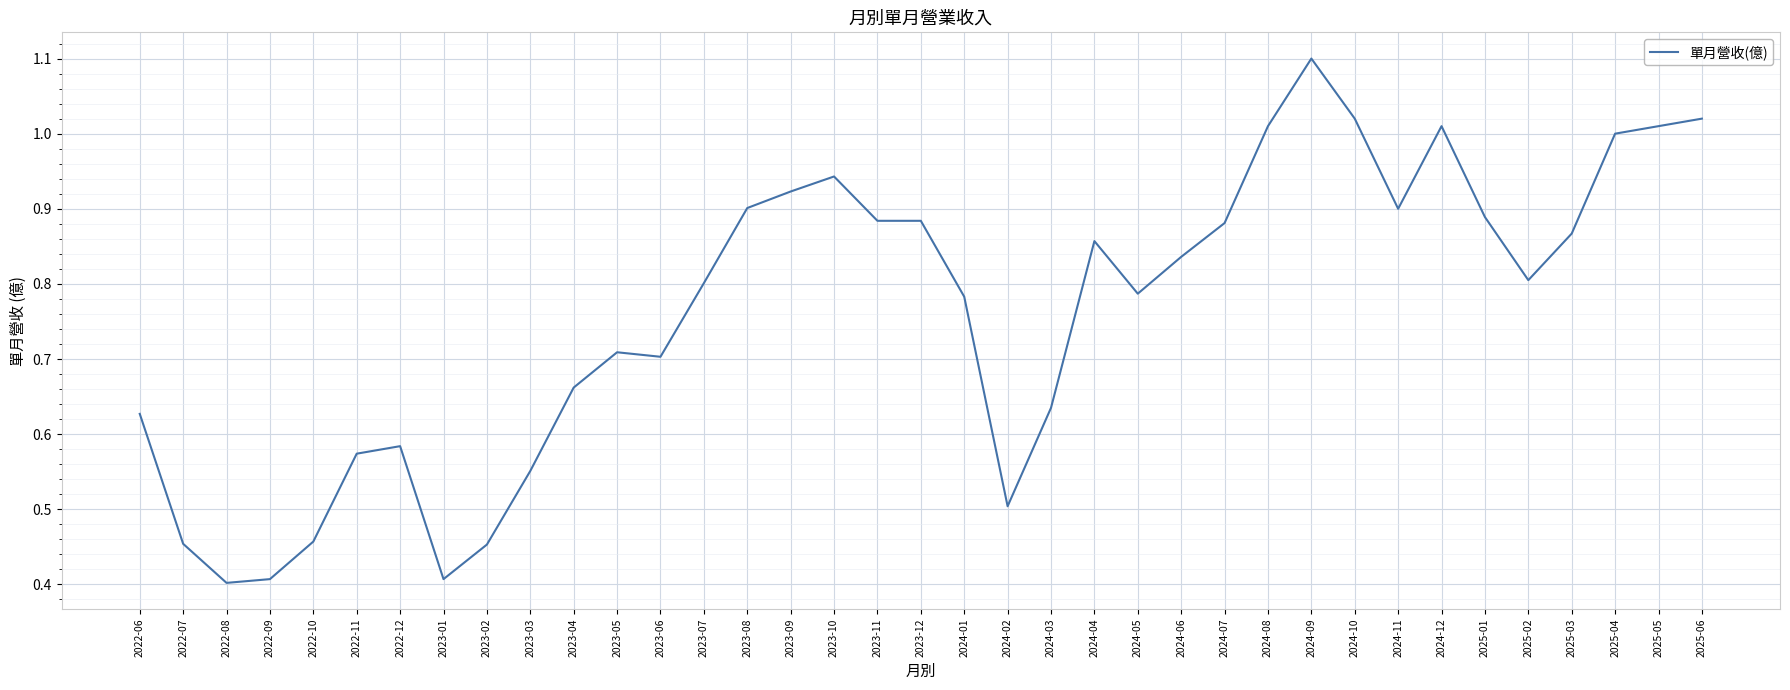

True or false: there are more than 0 points higher than both neighbors.

True